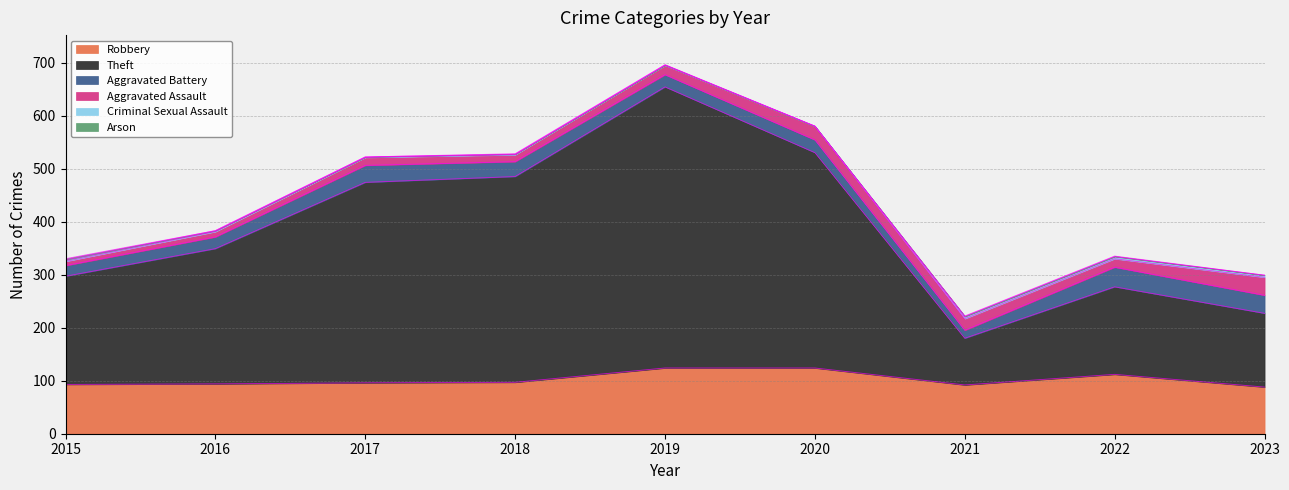

At which label is Robbery closest to 106?

2022